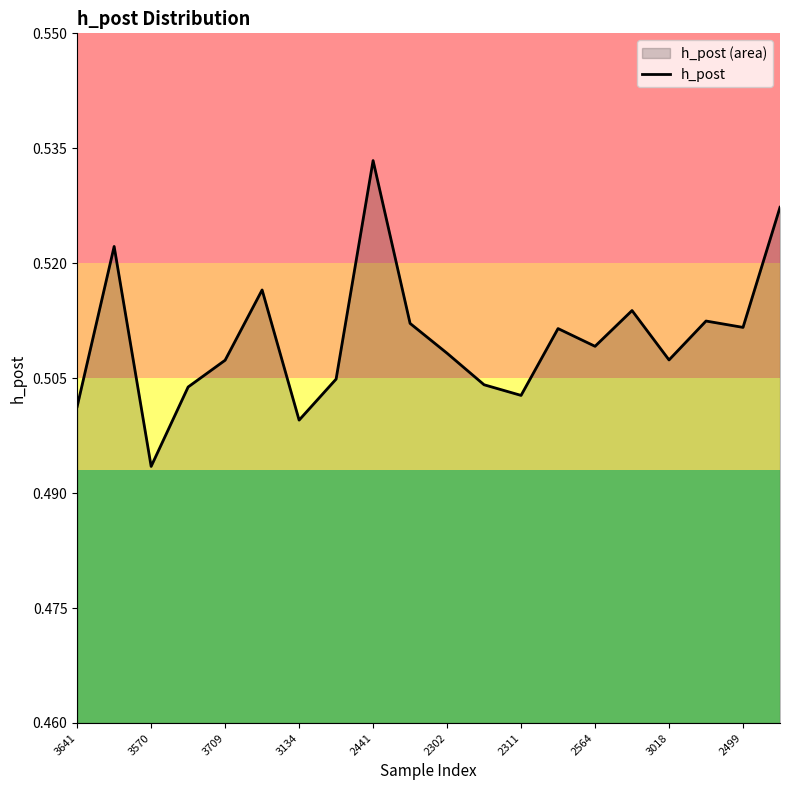

What is the average value?

0.5